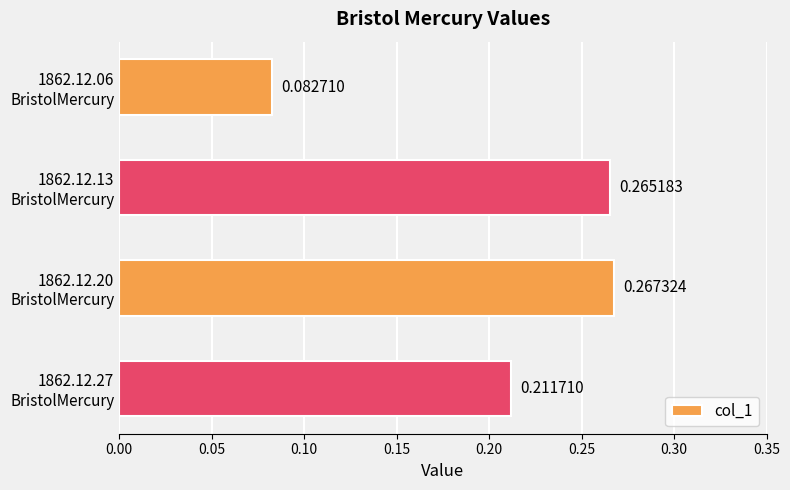

What is the sum of all values?

0.8